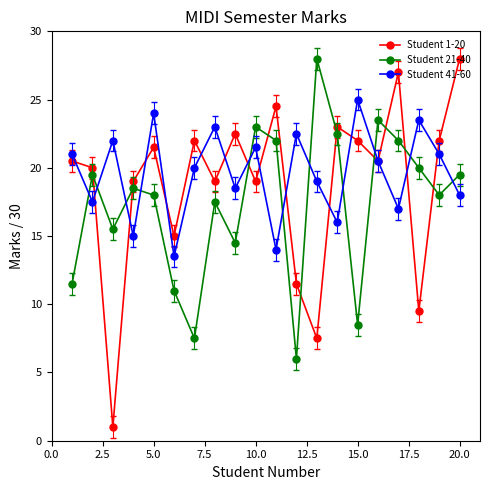

Which series has the largest range (max minus min)?

Student 1-20